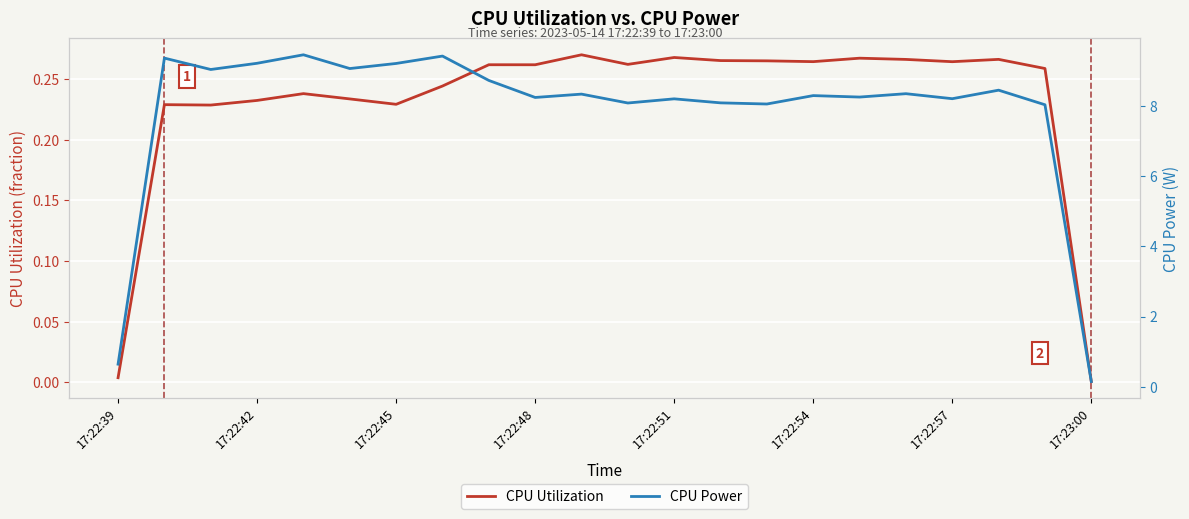

True or false: CPU Utilization and CPU Power cross at least once.

False